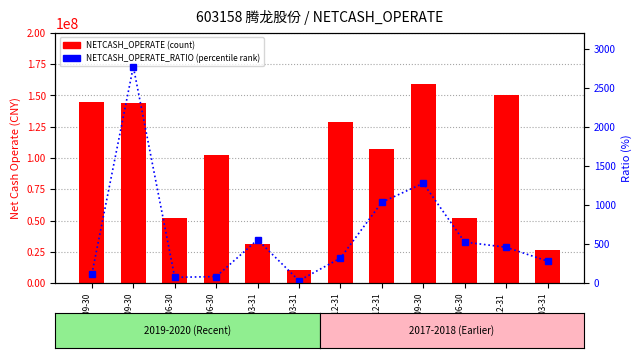

What position from the right is 2019-12-31?

5